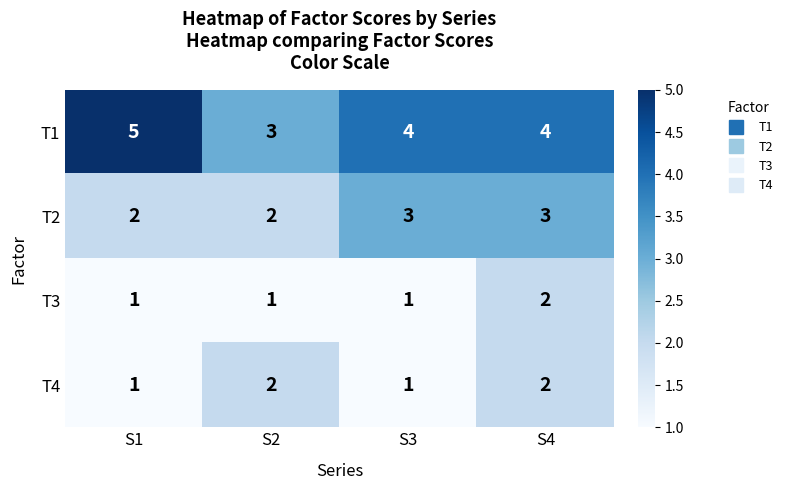

What is the spread (max minus min) of values at S1?

4